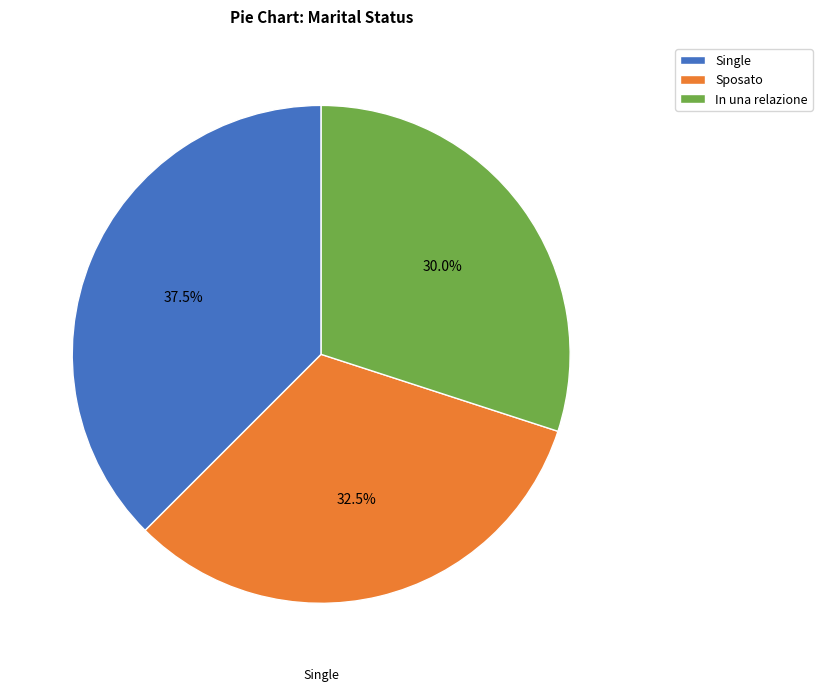

How many segments does this pie chart have?

3